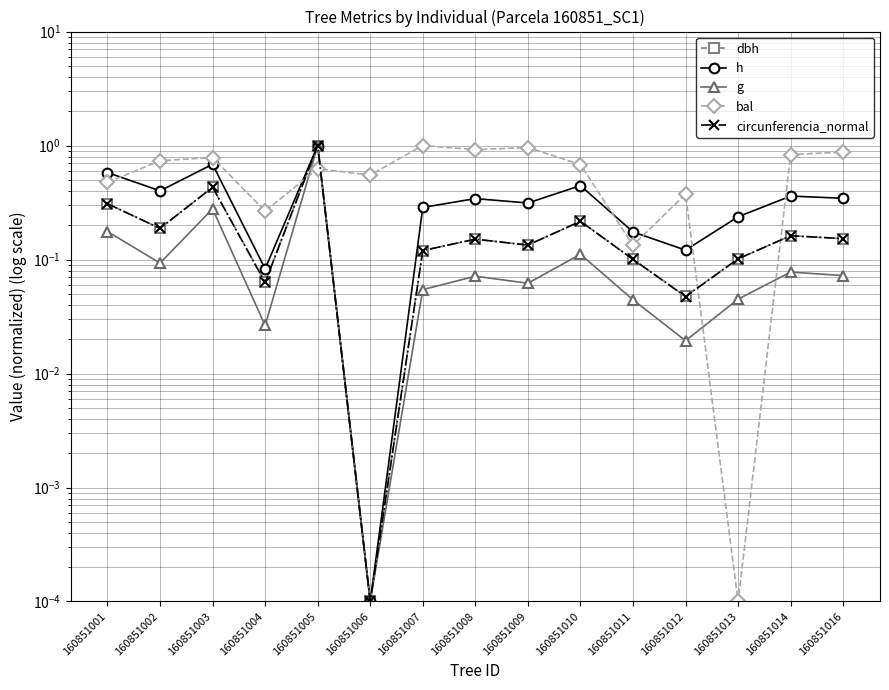

List the series in order of their peak value, highest first.

dbh, h, g, bal, circunferencia_normal